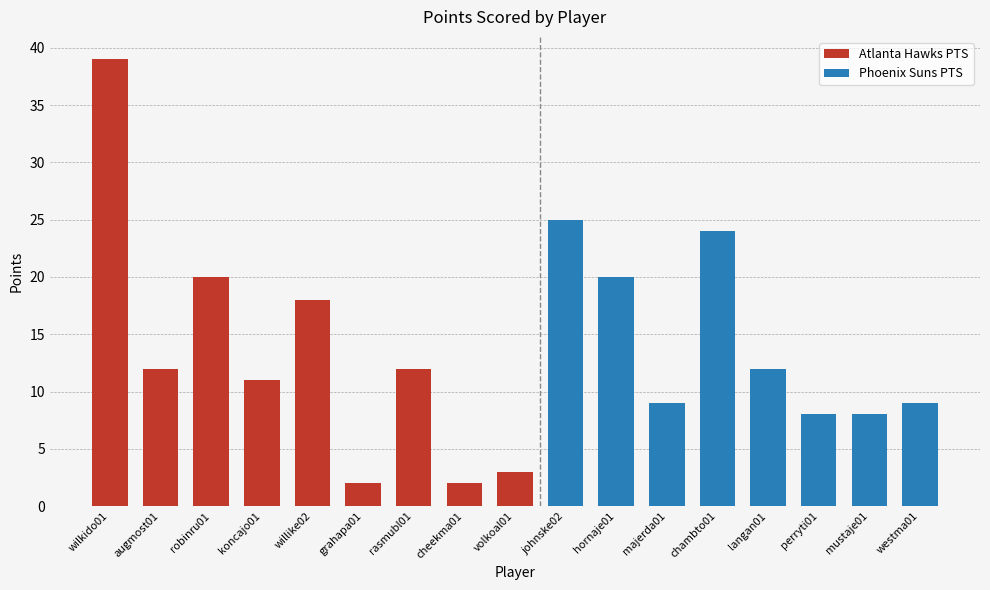

Where does the data first go above 12?

wilkido01